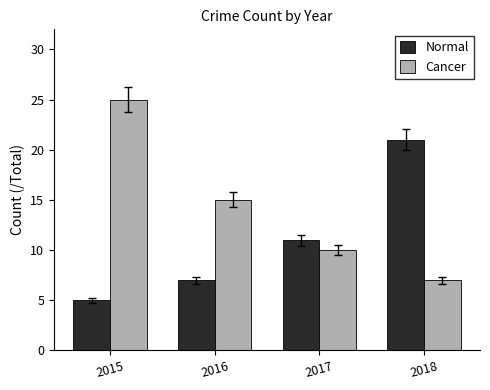

What is the value of the Normal bar at the 1st from the left?

5